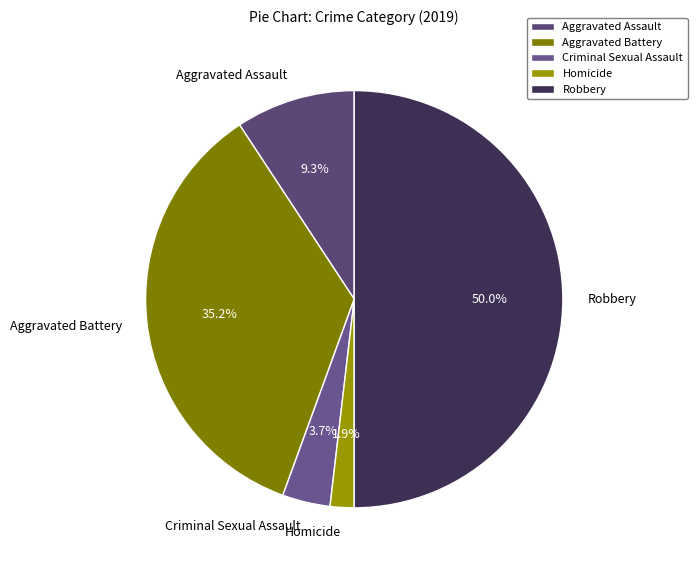

The Aggravated Assault slice represents 1% of the pie. True or false?

False